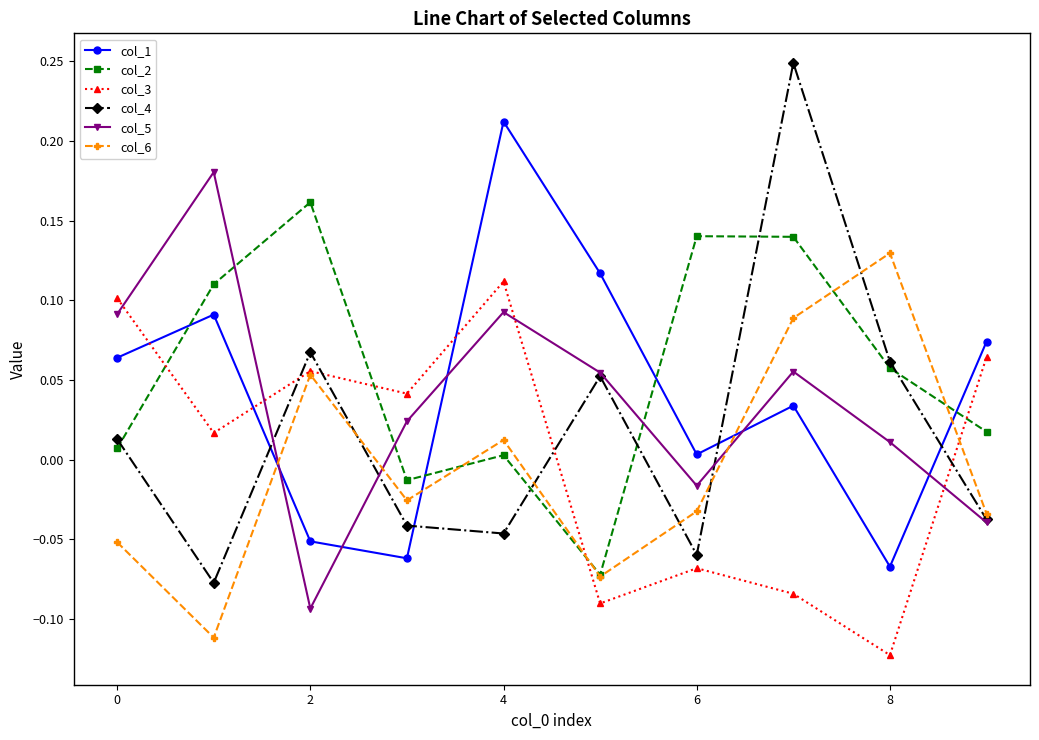

Which series has the largest range (max minus min)?

col_4